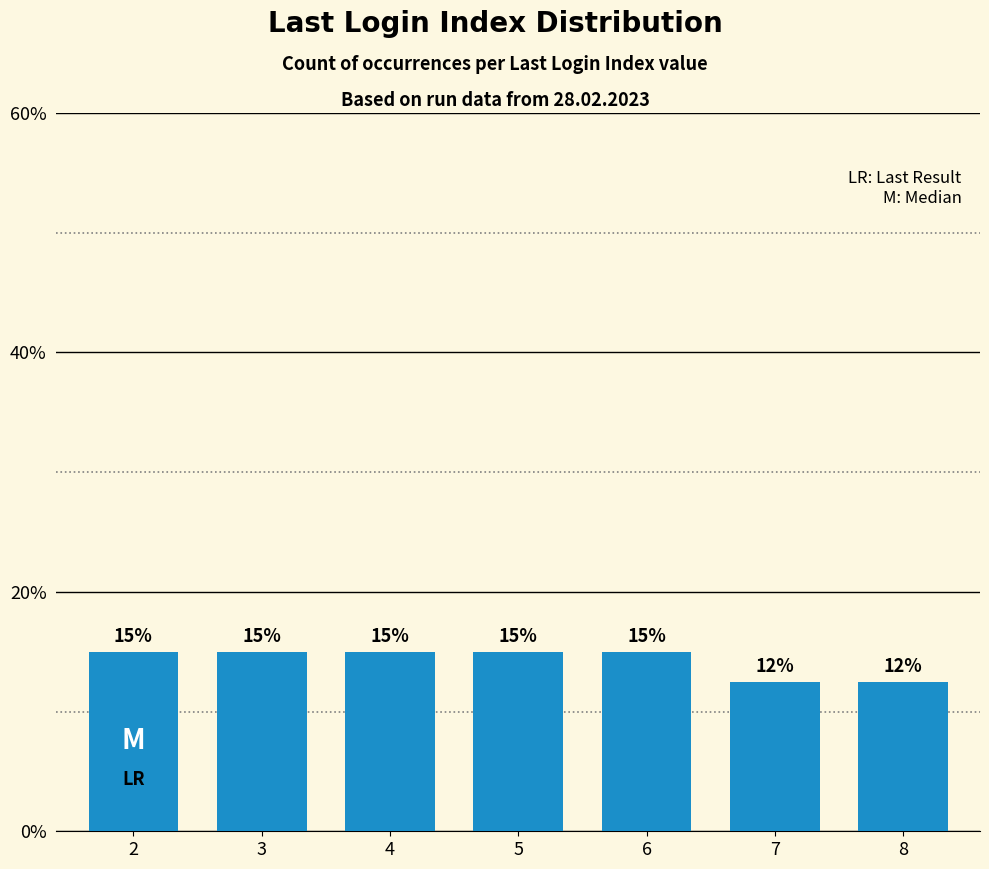

What is the difference between the second highest and second lowest values?

2.5